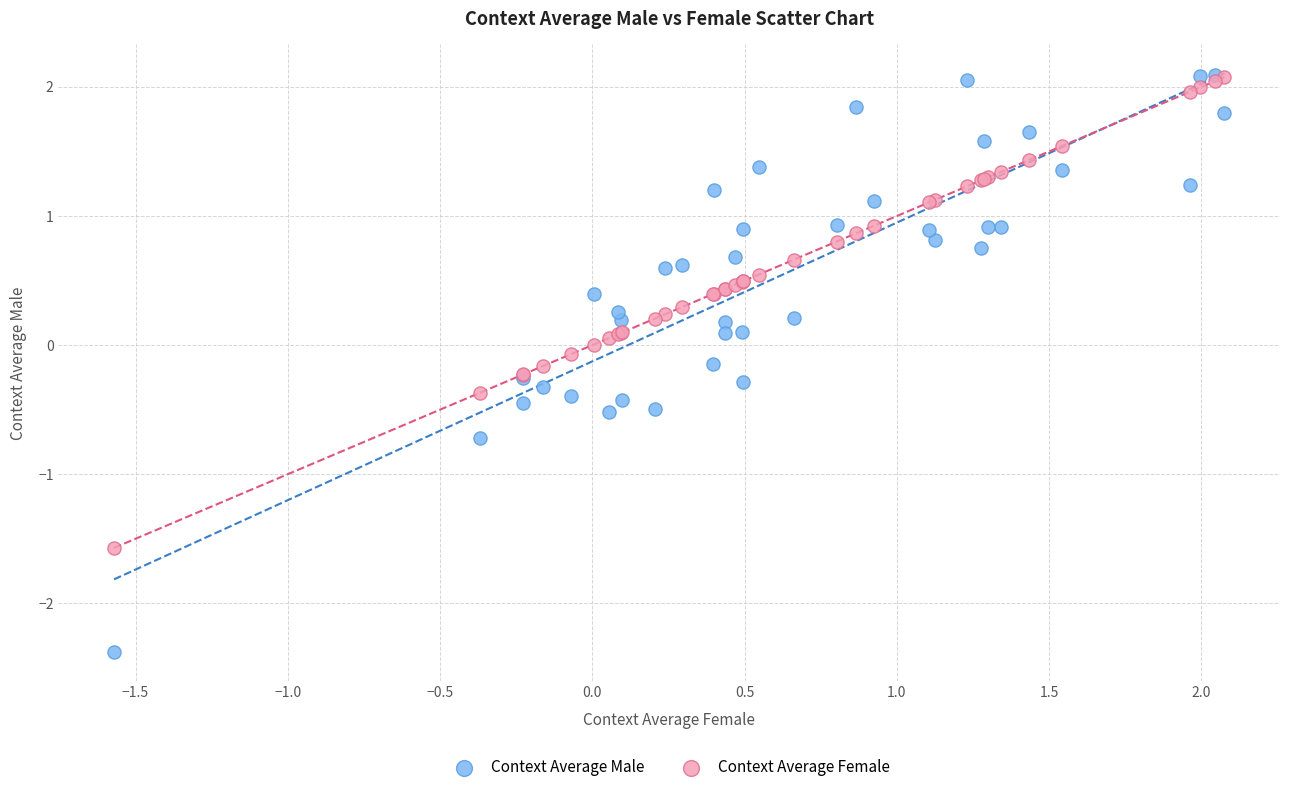

What are all the series names shown in the legend?

Context Average Male, Context Average Female